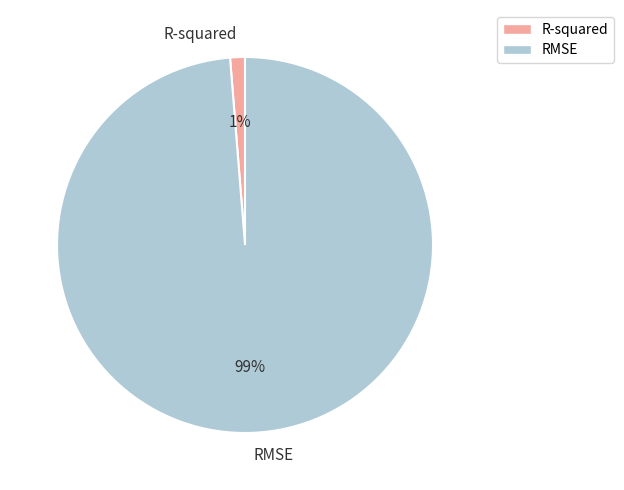

Is there any slice that represents more than half of the pie?

Yes